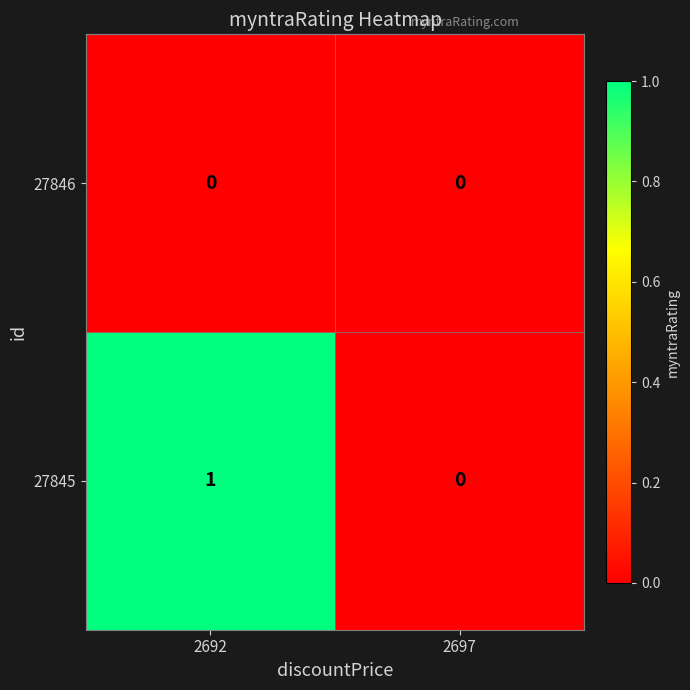

Between 2692 and 2697, which series saw the biggest shift?

27845